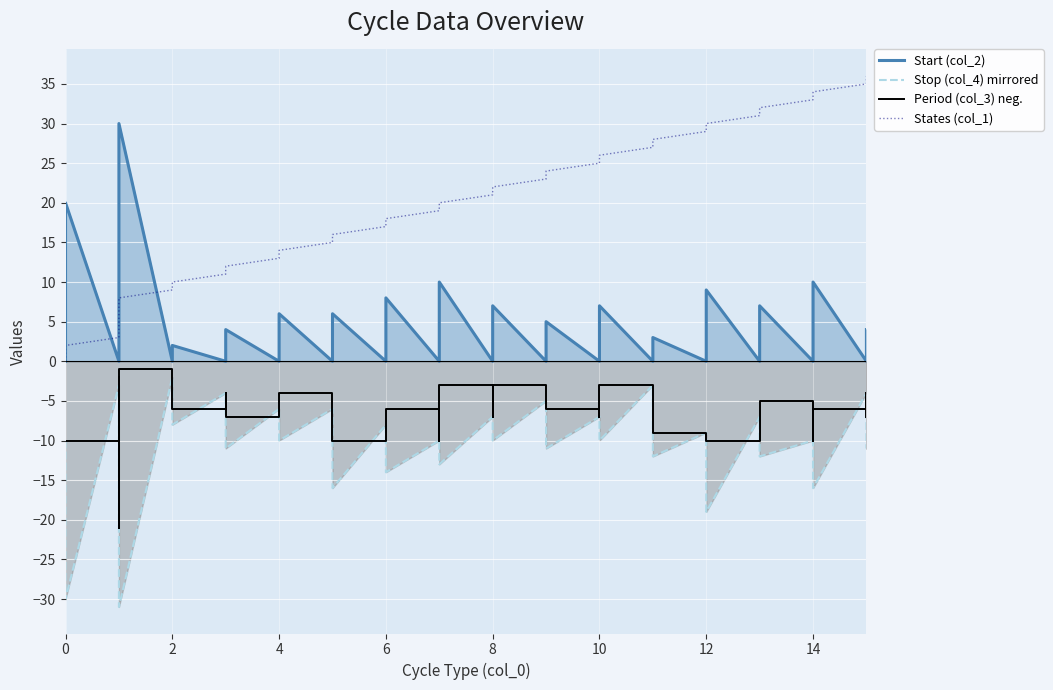

True or false: States (col_1) and Period (col_3) neg. intersect in this chart.

False